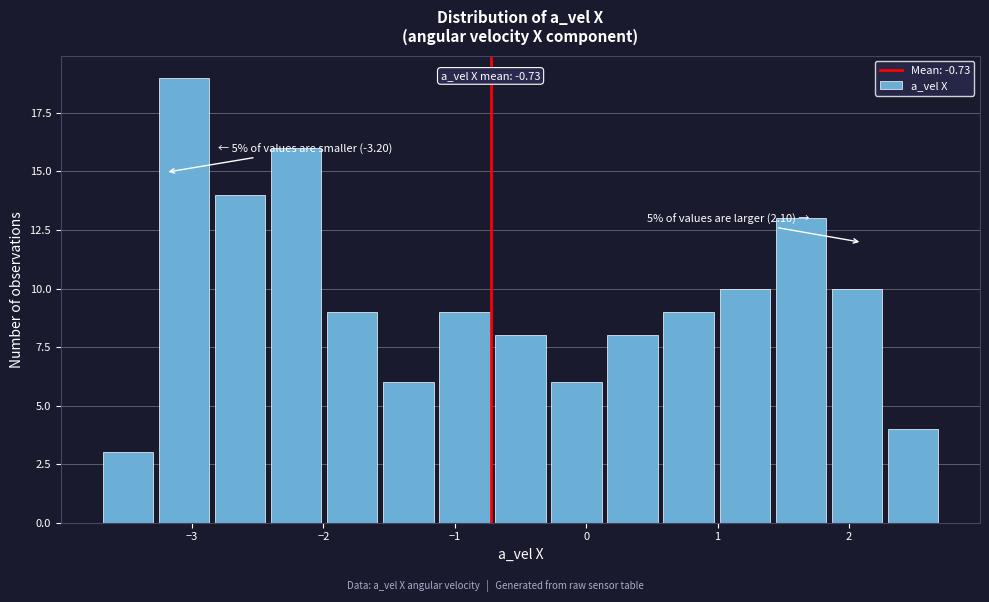

Over which range of the x-axis is the bar tallest?

-3.3 to -2.8